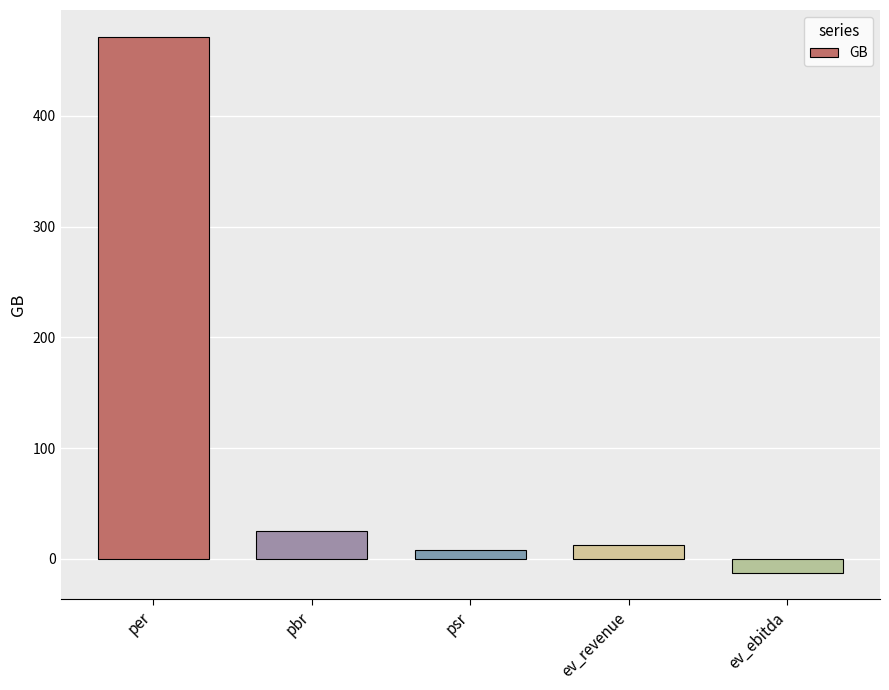

Reading right to left, list all the values displayed in this chart.

ev_ebitda=-12.4	ev_revenue=12.6	psr=8.1	pbr=25.1	per=471.4